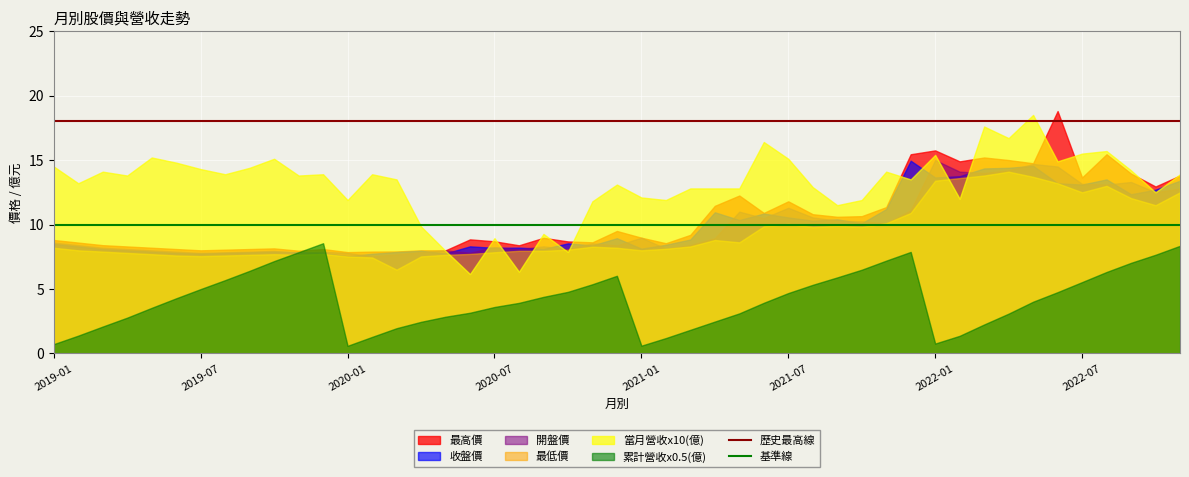

What is the smallest value displayed?

0.6